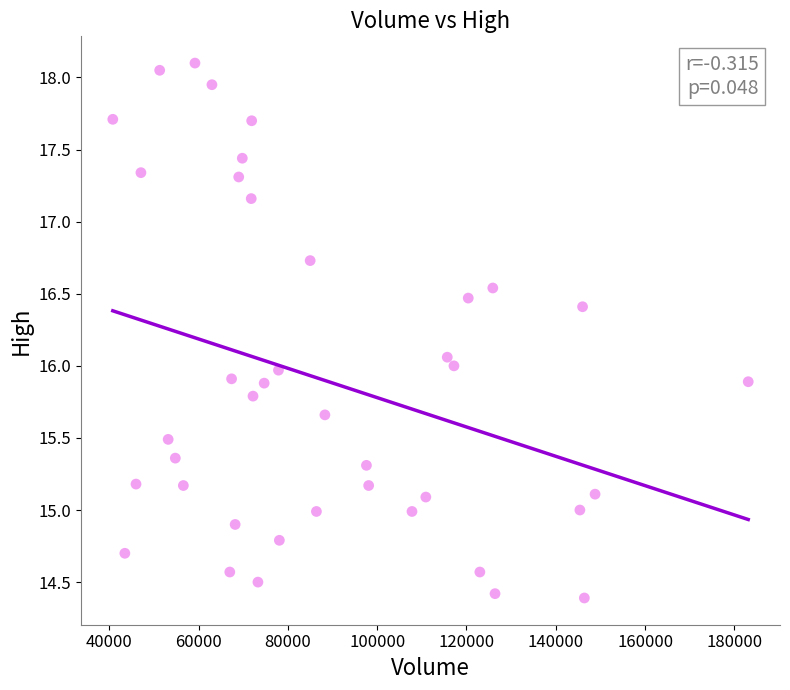

What is the range of Y values (max minus min)?

3.7